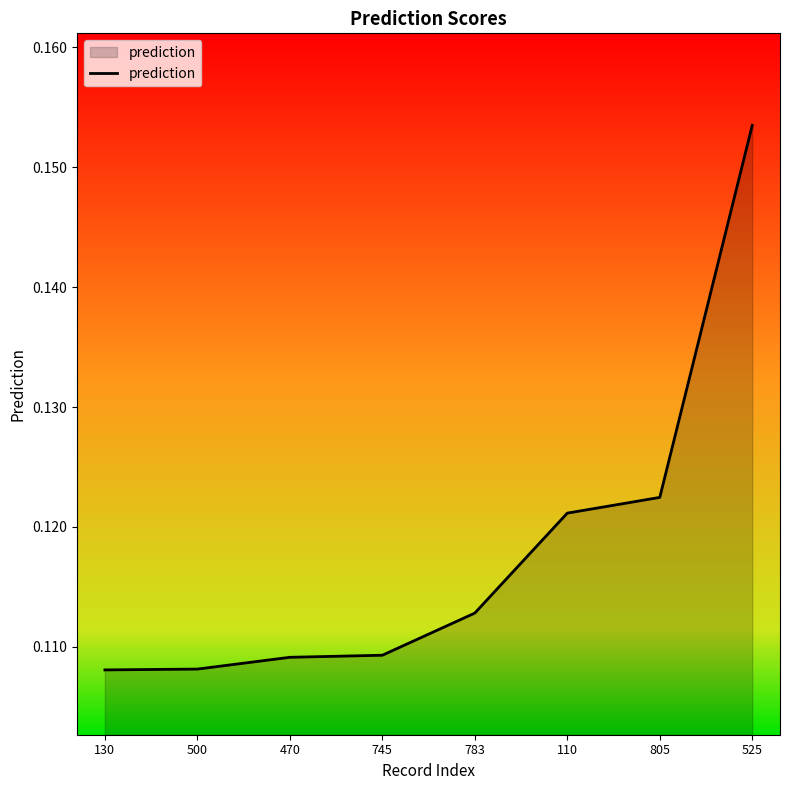

True or false: there are more than 2 points higher than both neighbors.

False